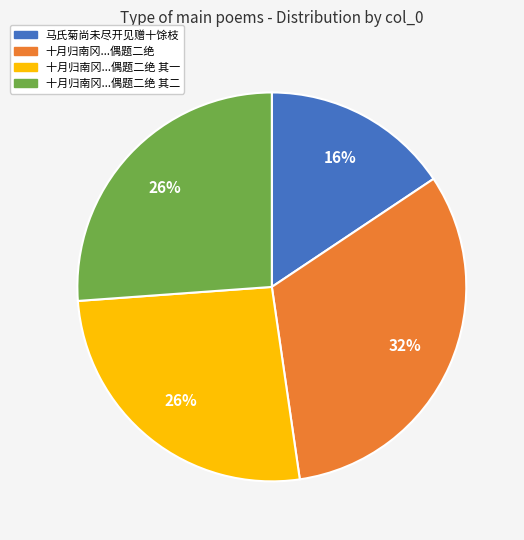

Is there a majority slice in this chart?

No